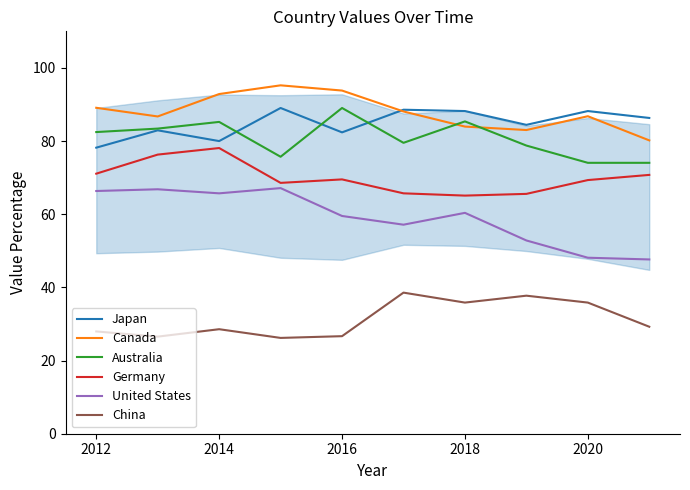

In Germany, how many points are lower than both neighbors (excluding endpoints)?

2